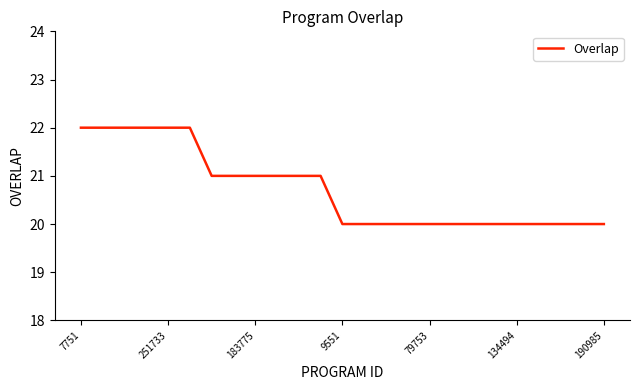

What is the smallest value displayed?

20